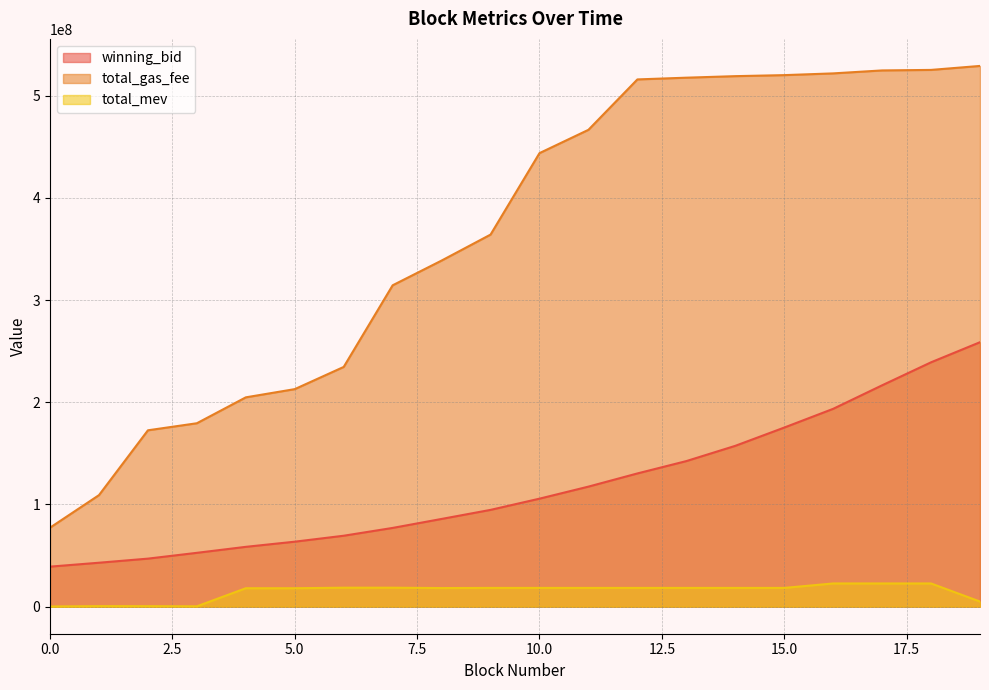

True or false: total_gas_fee and winning_bid cross at least once.

False